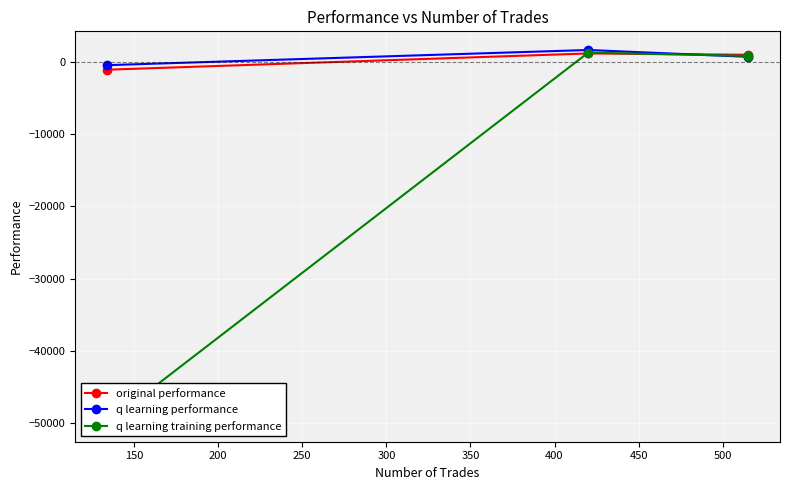

What is the maximum value for q learning performance?

1624.6